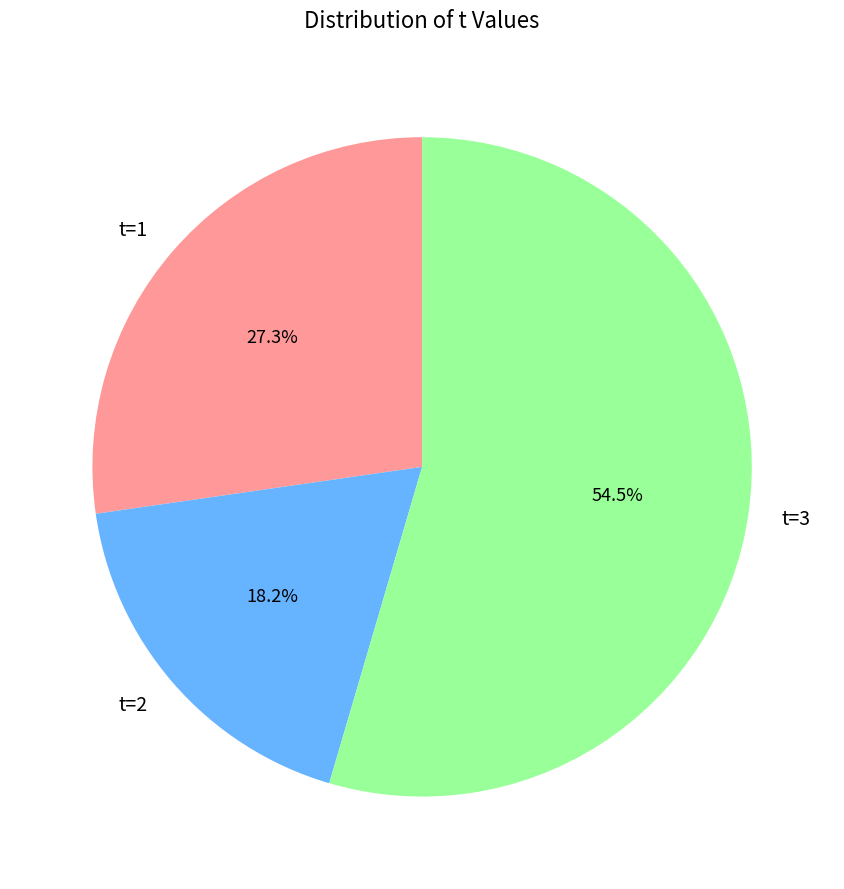

Which category has the biggest portion of the pie?

t=3